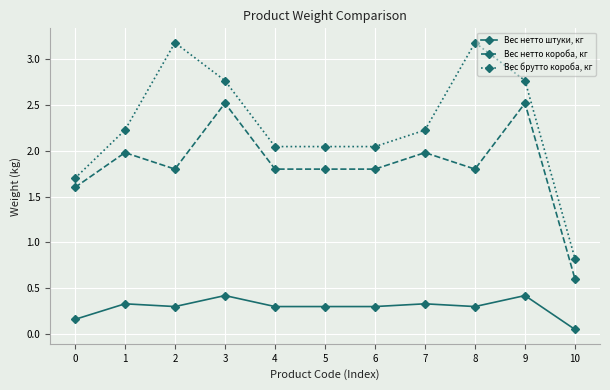

How many data points in Вес нетто короба, кг are above 1?

10